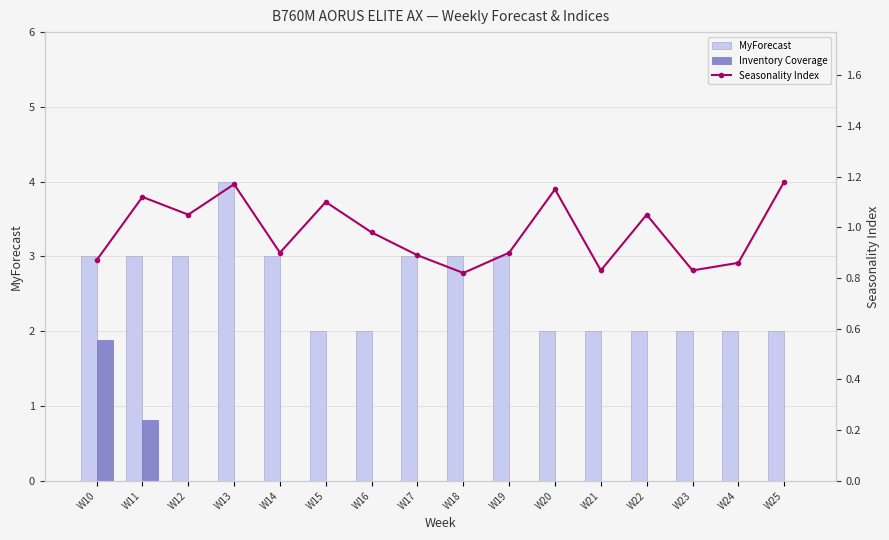

Reading right to left, extract all data points from this chart.

MyForecast: 2.0	2.0	2.0	2.0	2.0	2.0	3.0	3.0	3.0	2.0	2.0	3.0	4.0	3.0	3.0	3.0
Inventory Coverage: 0.0	0.0	0.0	0.0	0.0	0.0	0.0	0.0	0.0	0.0	0.0	0.0	0.0	0.0	0.8	1.9
Seasonality Index: 1.2	0.9	0.8	1.1	0.8	1.1	0.9	0.8	0.9	1.0	1.1	0.9	1.2	1.1	1.1	0.9